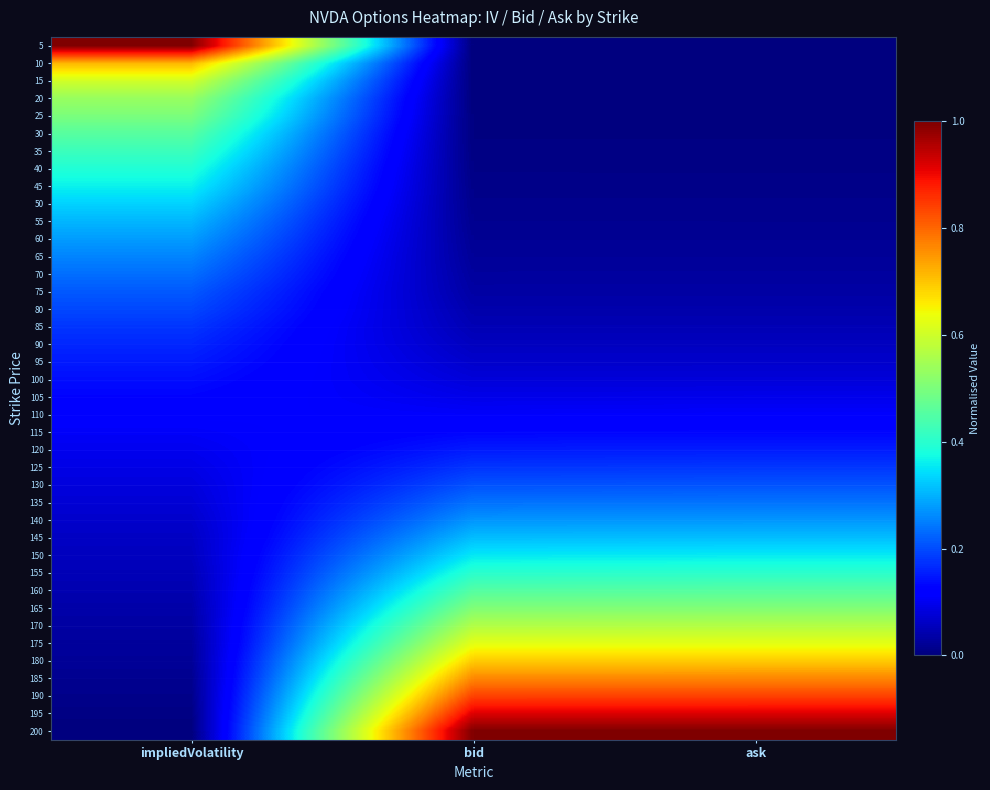

What is the spread (max minus min) of values at bid?

1.0